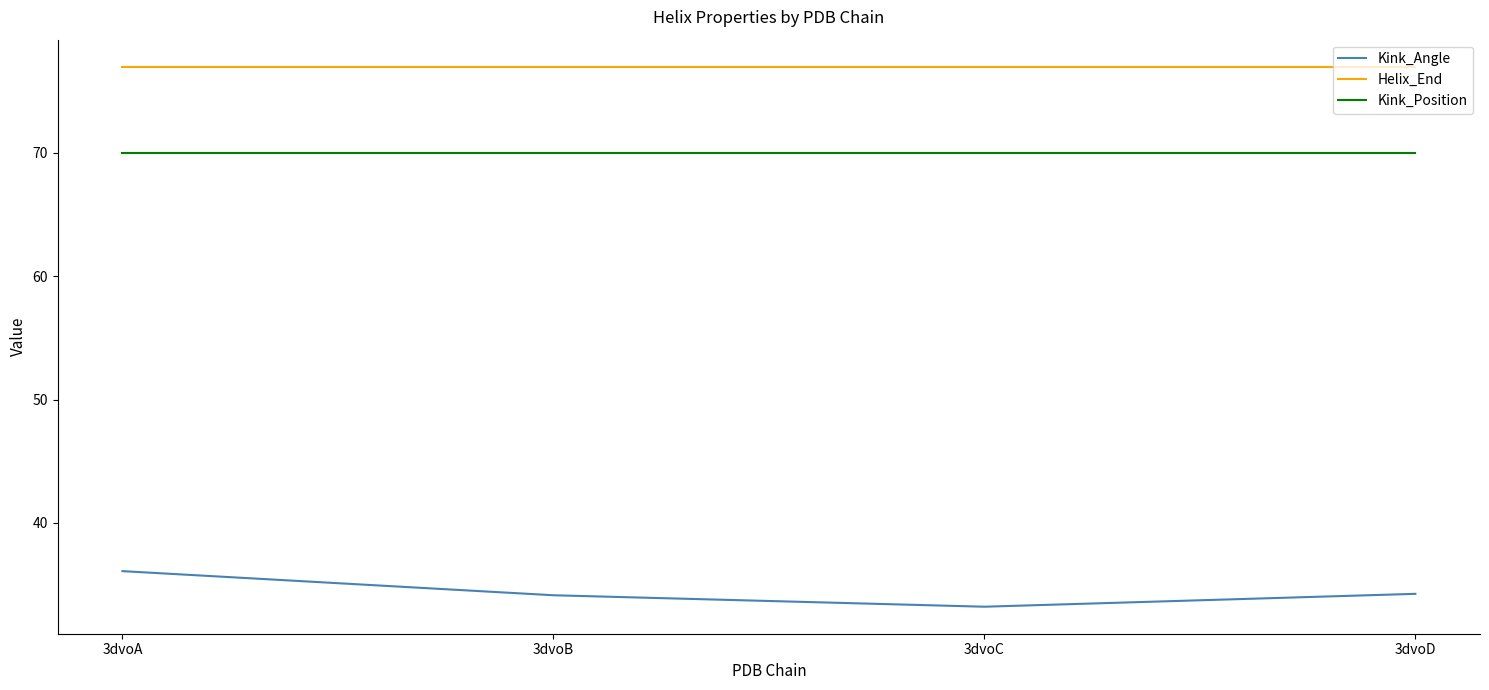

What is the difference between the highest and lowest values at 3dvoD?

42.8